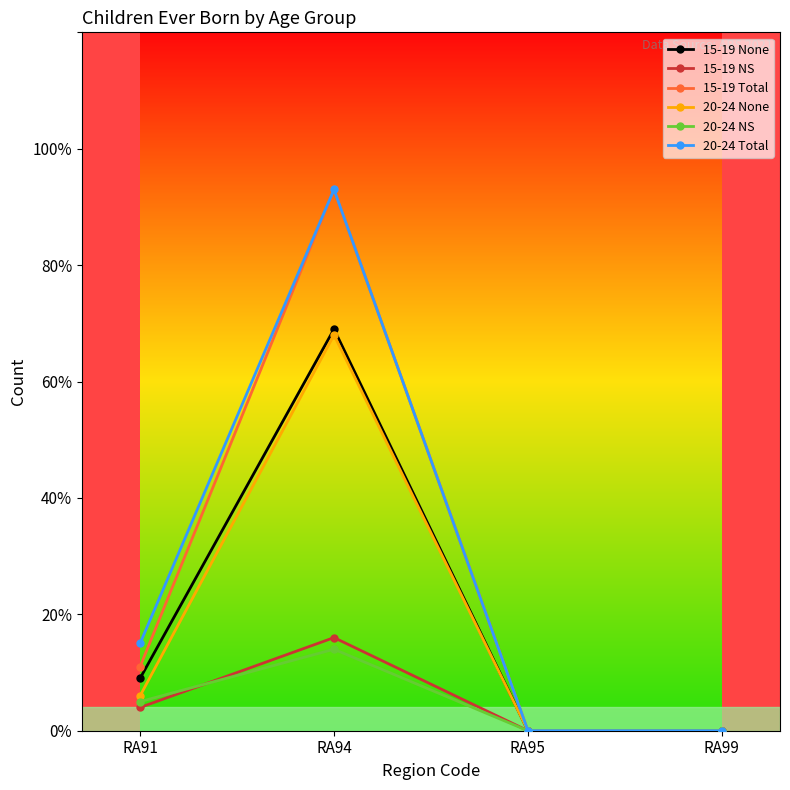

At which category does 20-24 NS reach its first local peak?

RA94